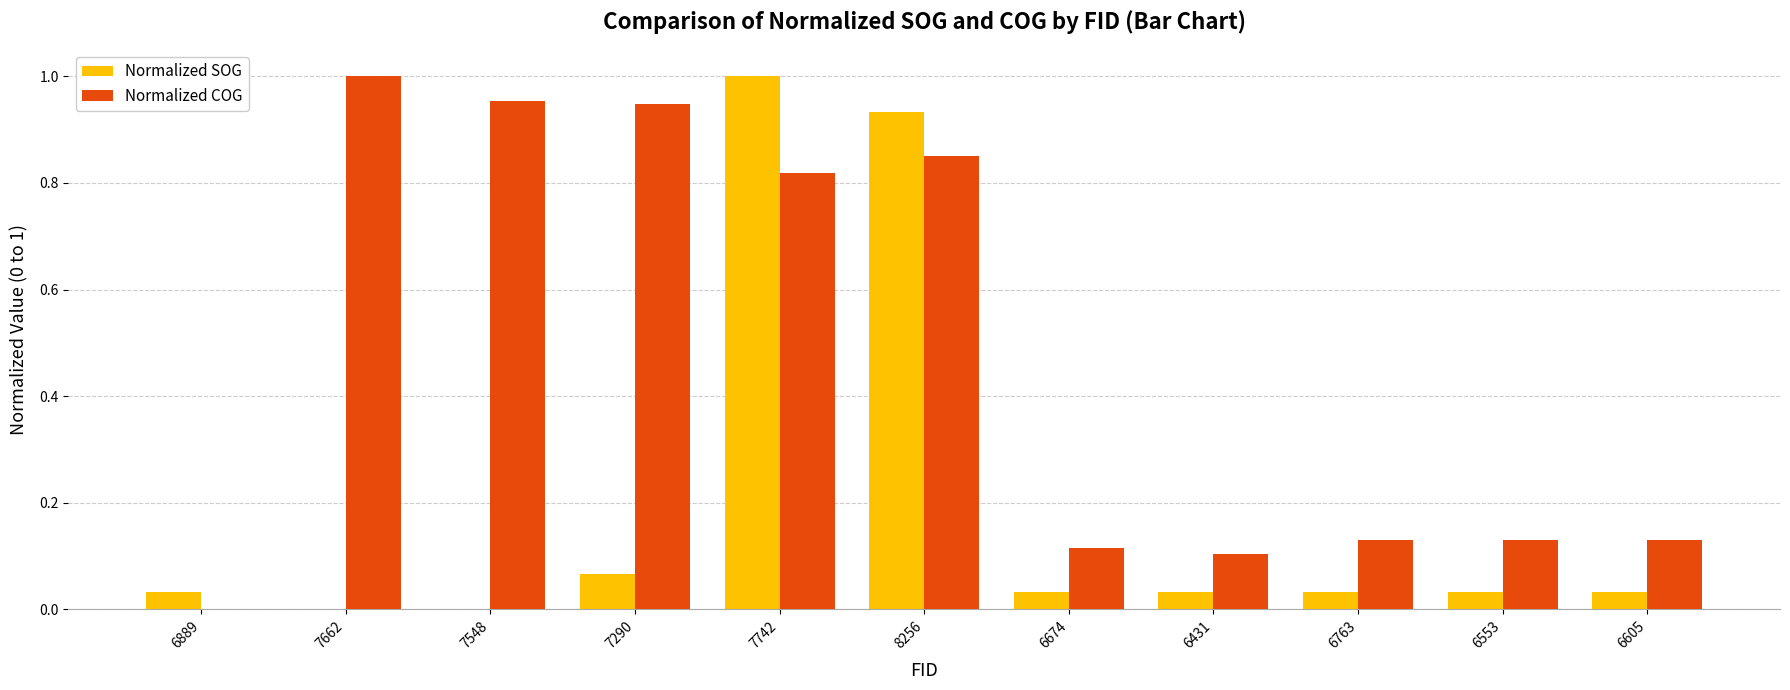

Are the bars grouped side by side (vs. stacked)?

Yes